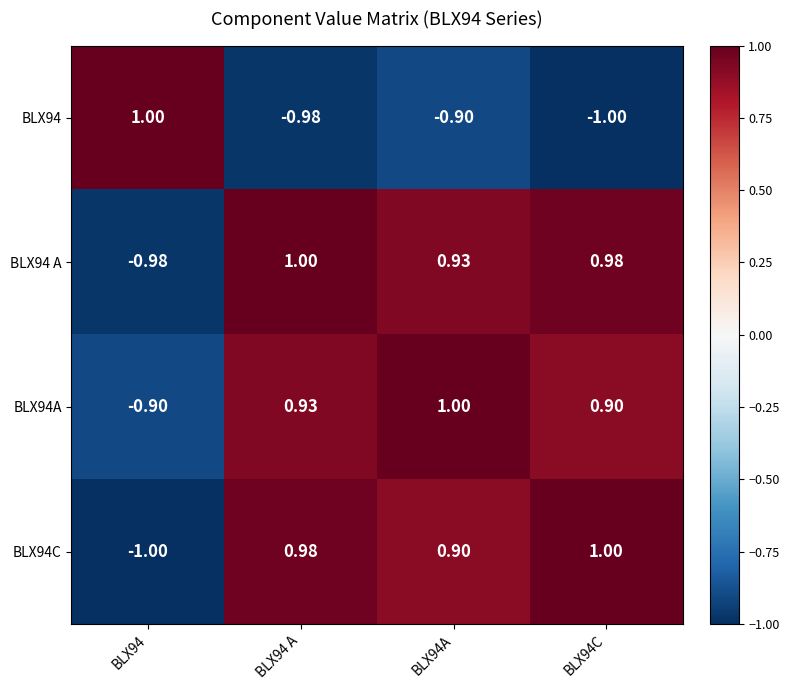

How many positive values does the BLX94A series have?

3